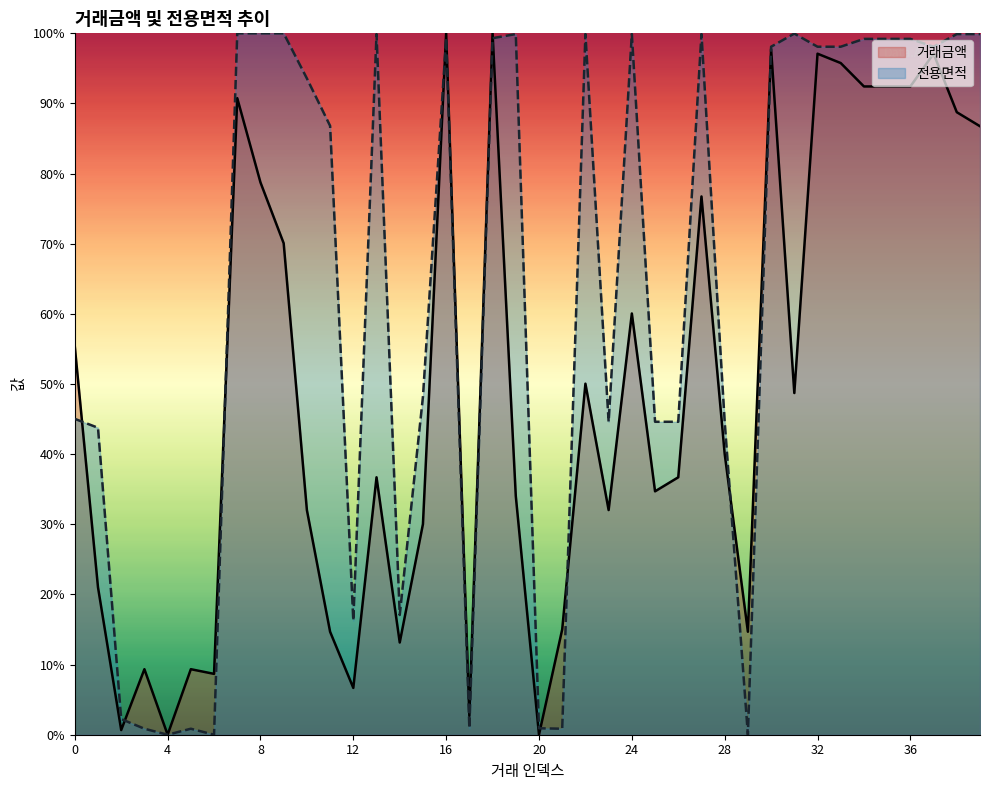

The 전용면적 series shows 2.2 at 2. True or false?

True